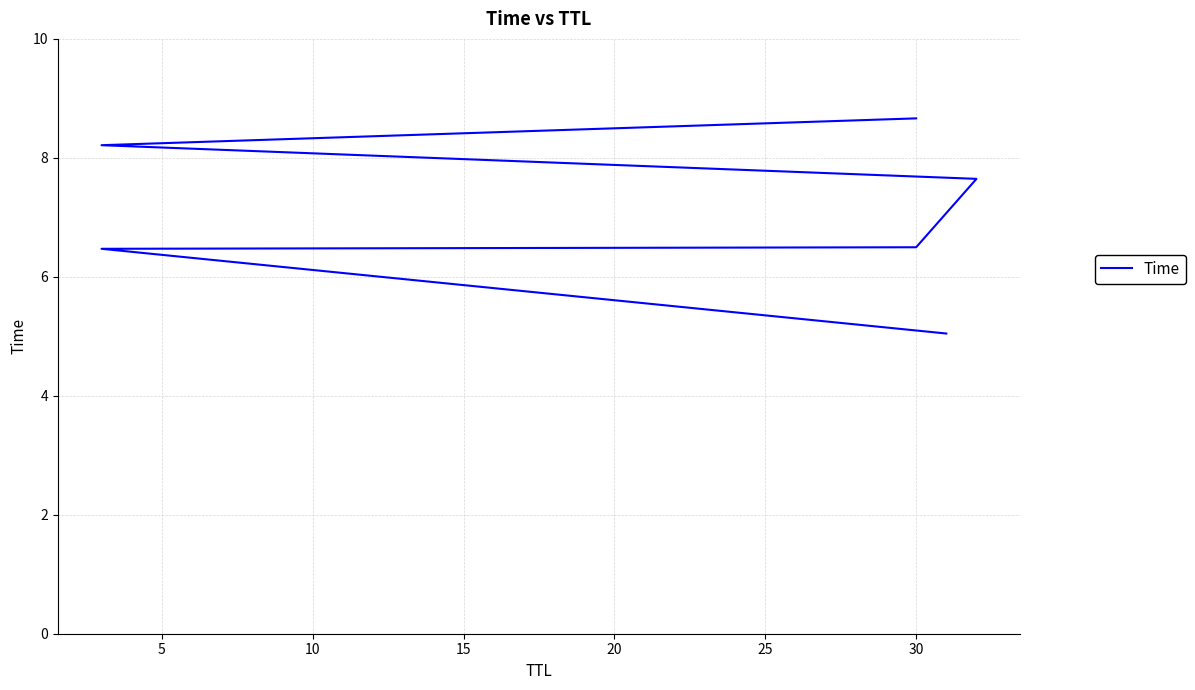

What is the difference between the second highest and minimum values?

3.2